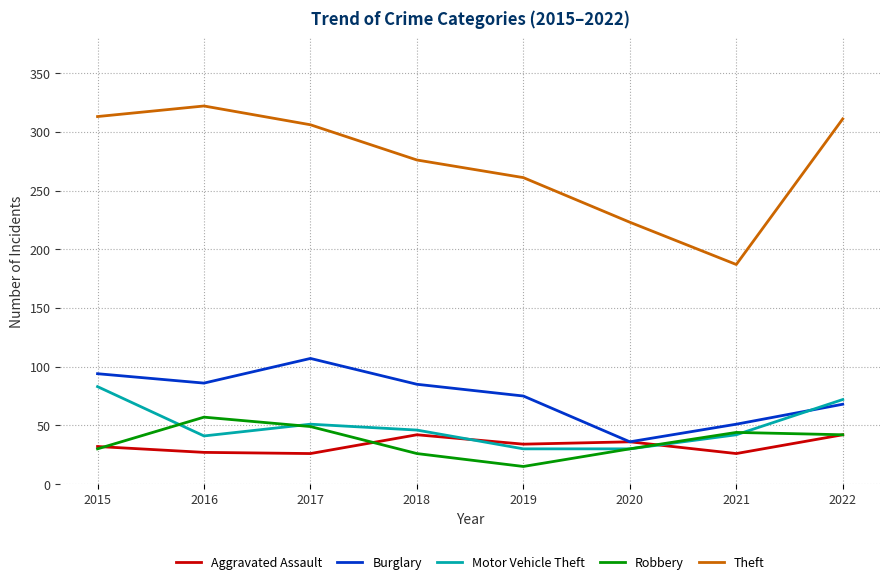

True or false: Motor Vehicle Theft and Robbery intersect in this chart.

True